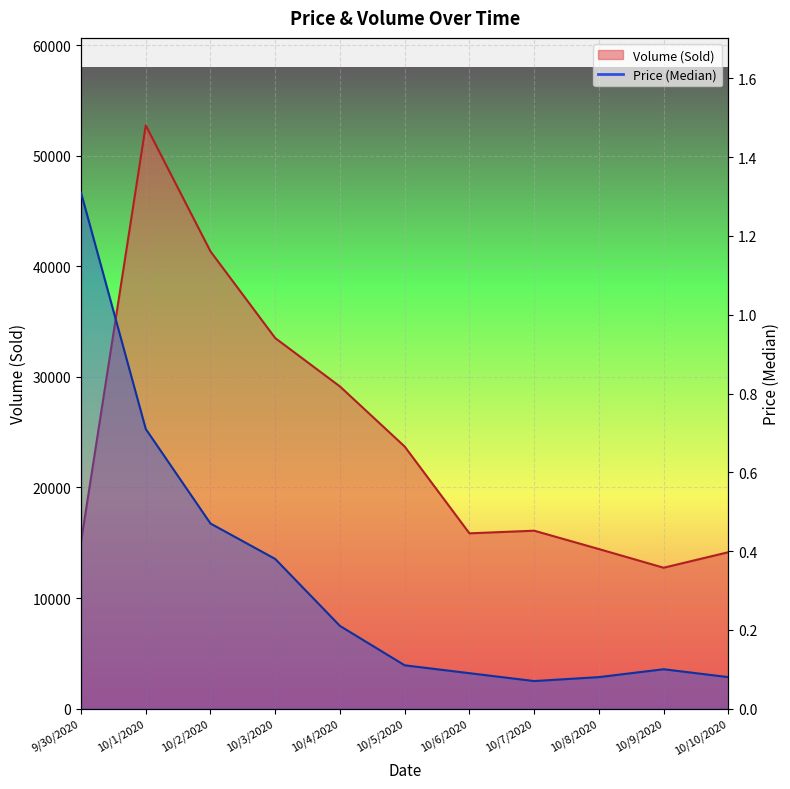

True or false: Price (Median) has a value of 0.1 at 10/5/2020.

True